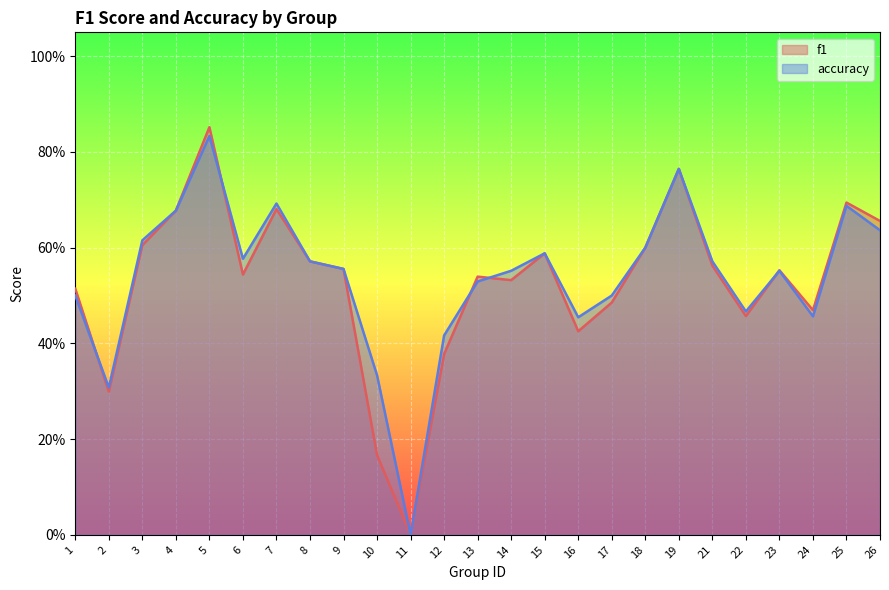

At how many categories does at least one series exceed 0?

24